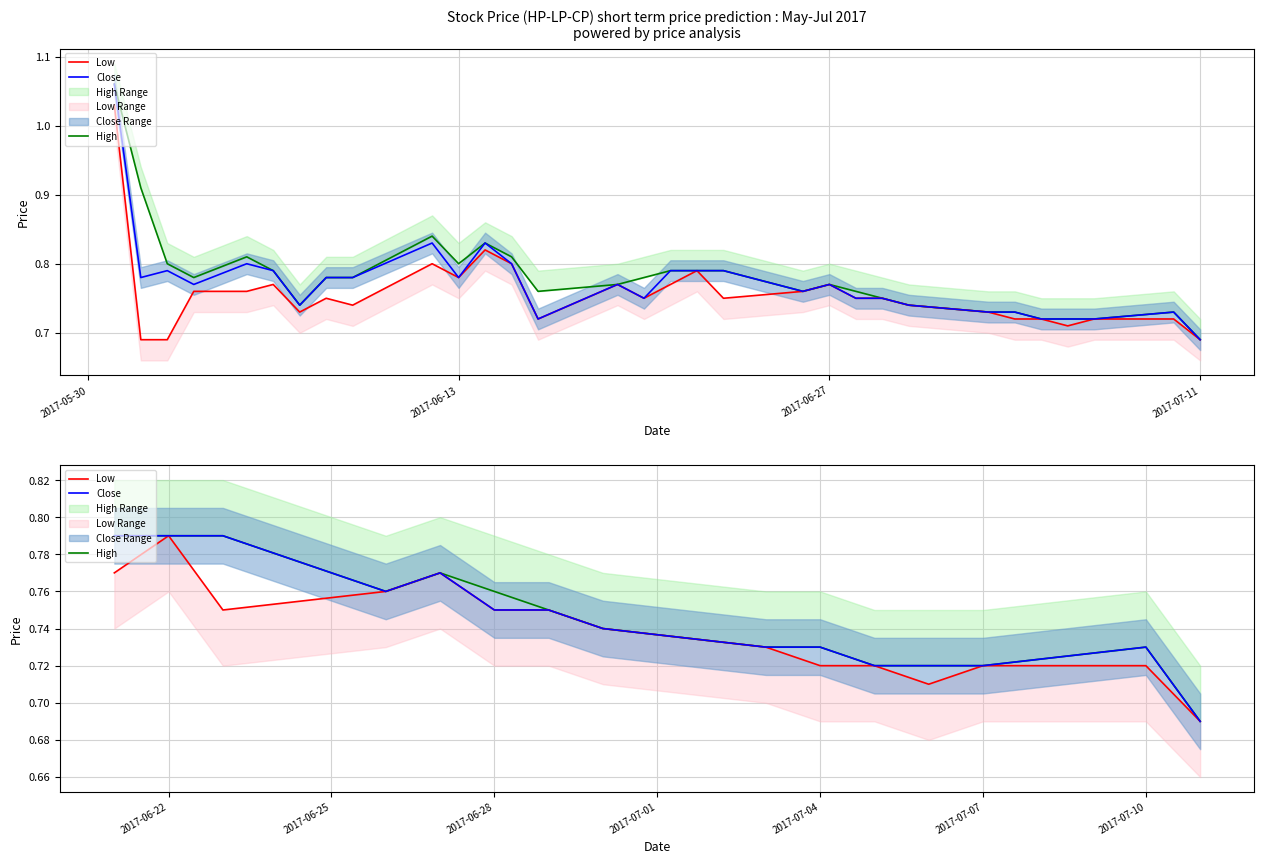

Reading left to right, extract all data points from this chart.

High: 0.8	0.8	0.8	0.8	0.8	0.8	0.8	0.7	0.7	0.7	0.7	0.7	0.7	0.7	0.7
Low: 0.8	0.8	0.8	0.8	0.8	0.8	0.8	0.7	0.7	0.7	0.7	0.7	0.7	0.7	0.7
Close: 0.8	0.8	0.8	0.8	0.8	0.8	0.8	0.7	0.7	0.7	0.7	0.7	0.7	0.7	0.7